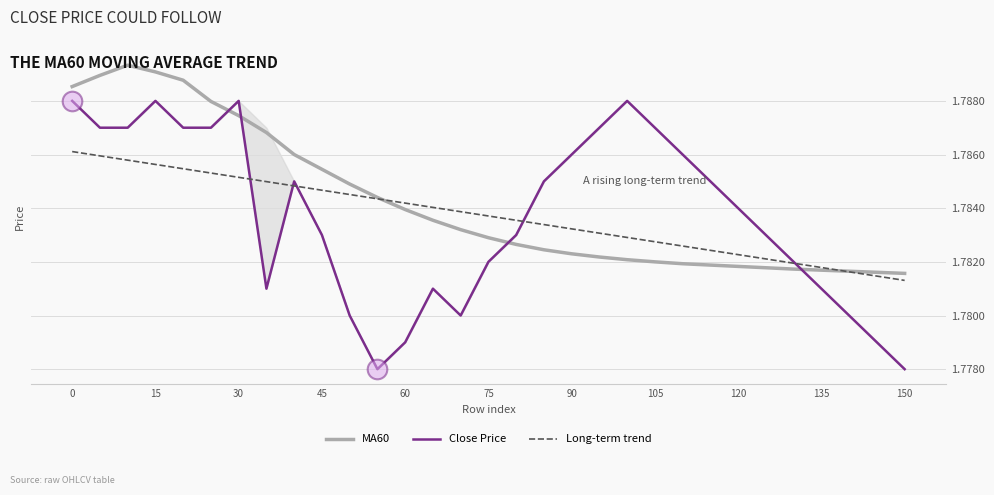

Which series has the largest range (max minus min)?

Close Price